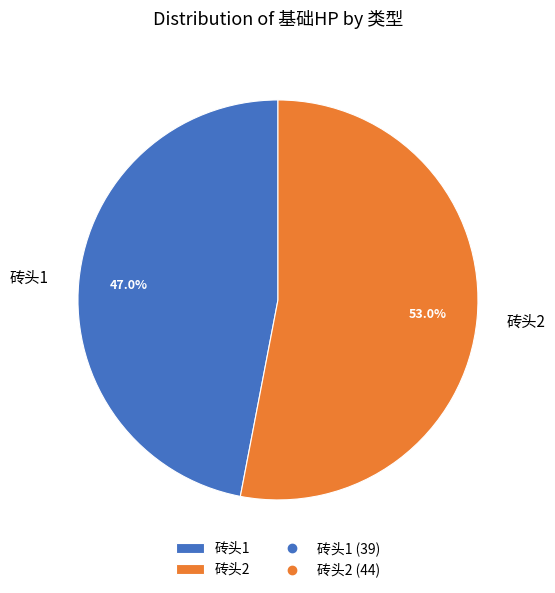

Which category has the smallest portion of the pie?

砖头1